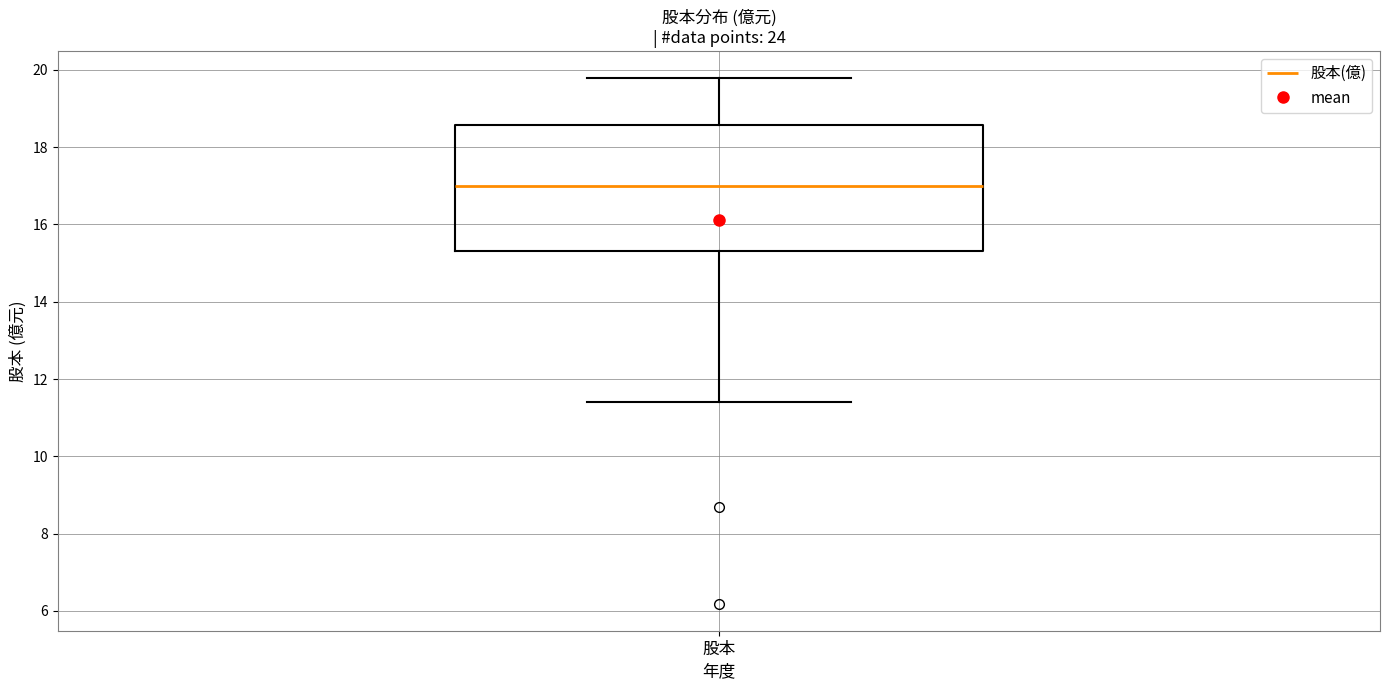

Read this box plot against the y-axis: the position of the median line, the range covered by the box, and the ends of both whiskers. The values are not printed on the chart, so give them approximately, as read against the axis.

median 17.0, box 15.4 to 18.6, whiskers 11.4 to 19.8